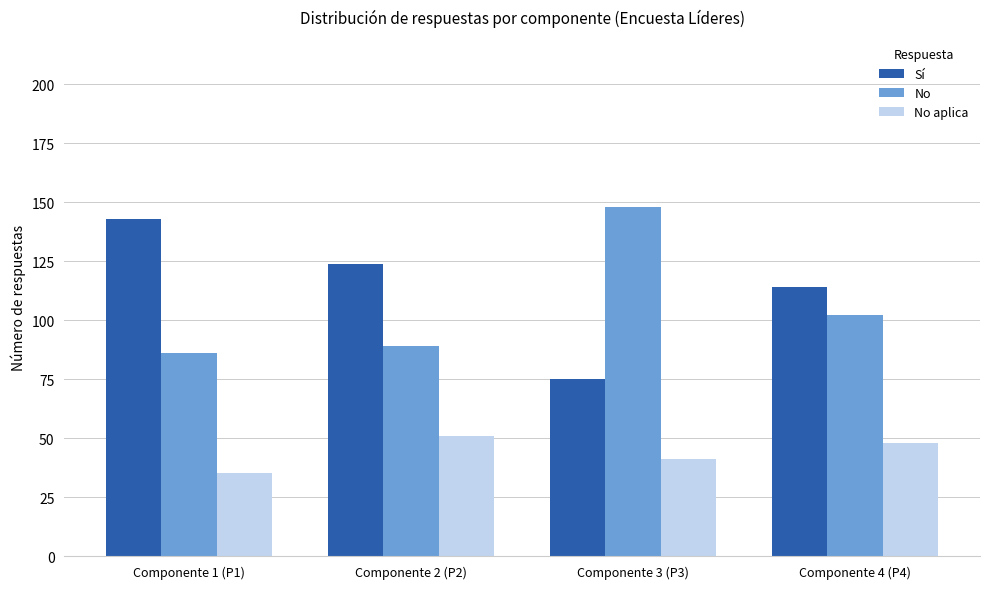

True or false: No aplica has a value of 66 at Componente 4 (P4).

False